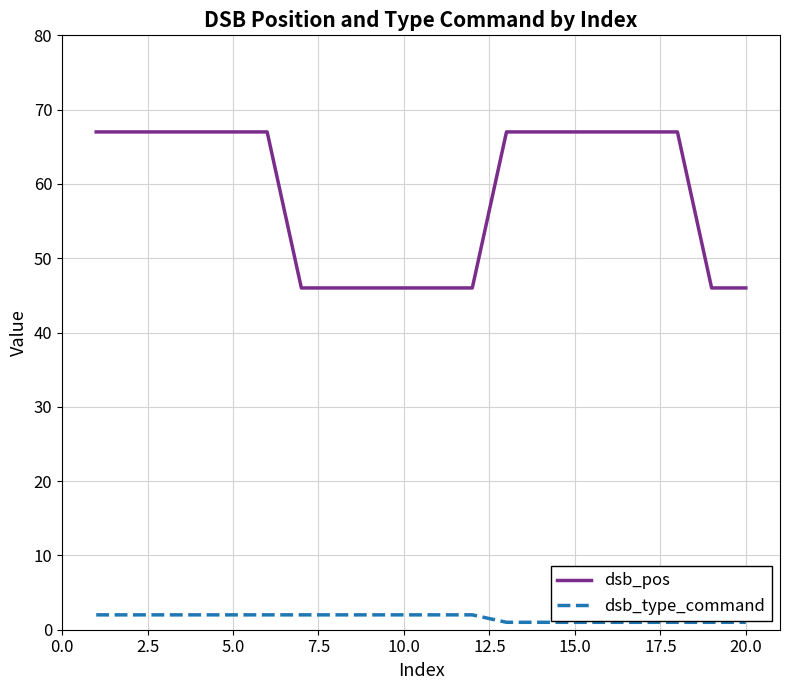

Which series has the largest range (max minus min)?

dsb_pos